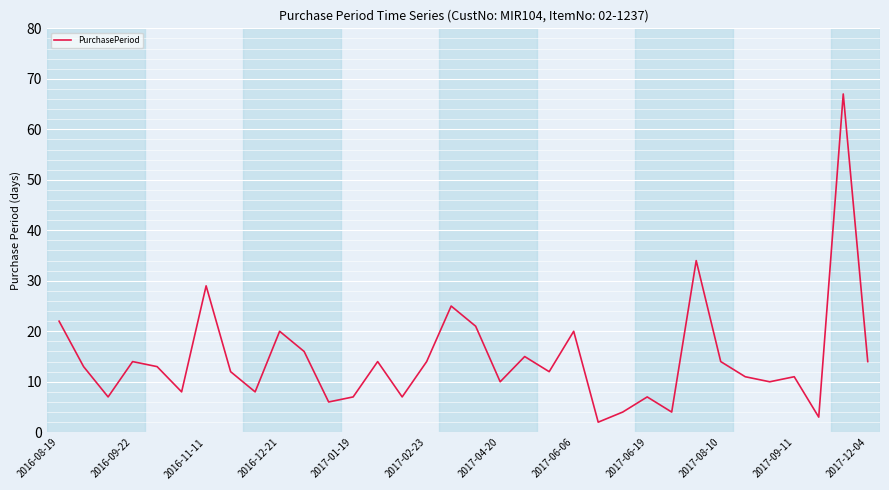

Reading left to right, transcribe all the data shown in this chart.

22	13	7	14	13	8	29	12	8	20	16	6	7	14	7	14	25	21	10	15	12	20	2	4	7	4	34	14	11	10	11	3	67	14